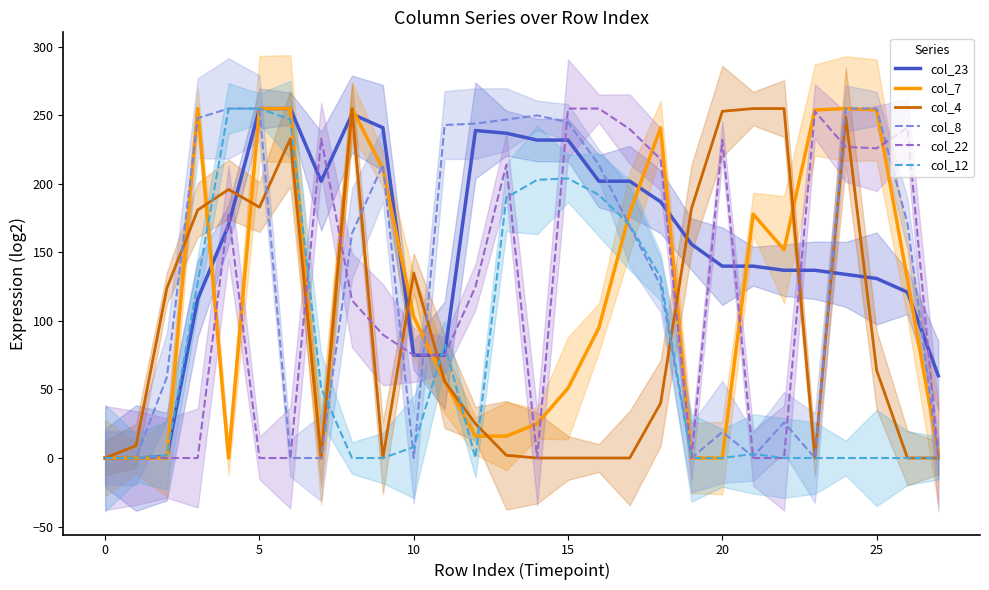

The value of col_8 at 0 is 0. True or false?

True